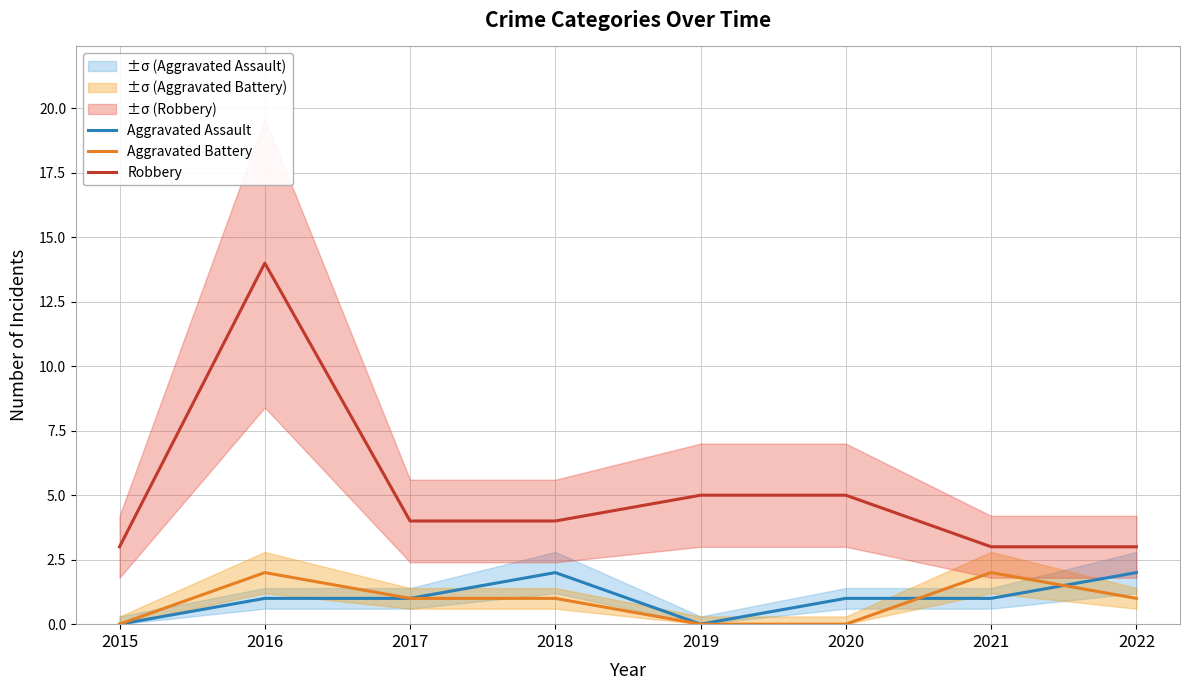

At which category is the sum across all series the highest?

2016